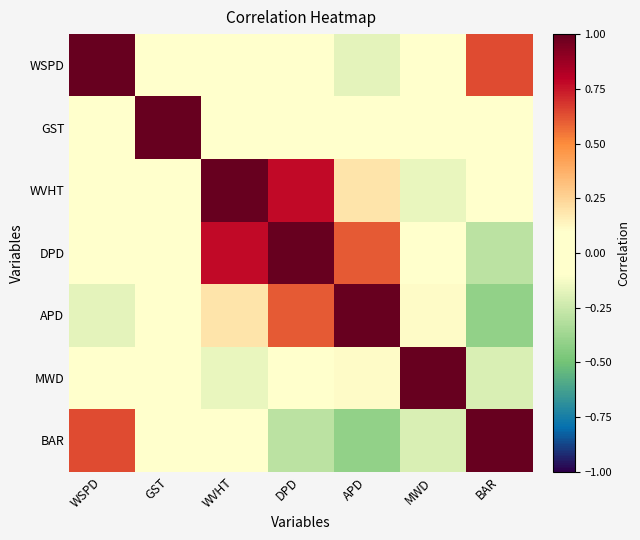

Reading right to left, extract all data points from this chart.

WSPD: BAR=0.6	MWD=-0.0	APD=-0.2	DPD=-0.1	WVHT=-0.0	GST=-0.0	WSPD=1.0
GST: BAR=0.0	MWD=0.0	APD=0.0	DPD=0.0	WVHT=-0.0	GST=1.0	WSPD=-0.0
WVHT: BAR=-0.1	MWD=-0.2	APD=0.2	DPD=0.8	WVHT=1.0	GST=-0.0	WSPD=-0.0
DPD: BAR=-0.3	MWD=-0.1	APD=0.6	DPD=1.0	WVHT=0.8	GST=0.0	WSPD=-0.1
APD: BAR=-0.4	MWD=0.1	APD=1.0	DPD=0.6	WVHT=0.2	GST=0.0	WSPD=-0.2
MWD: BAR=-0.2	MWD=1.0	APD=0.1	DPD=-0.1	WVHT=-0.2	GST=0.0	WSPD=-0.0
BAR: BAR=1.0	MWD=-0.2	APD=-0.4	DPD=-0.3	WVHT=-0.1	GST=0.0	WSPD=0.6